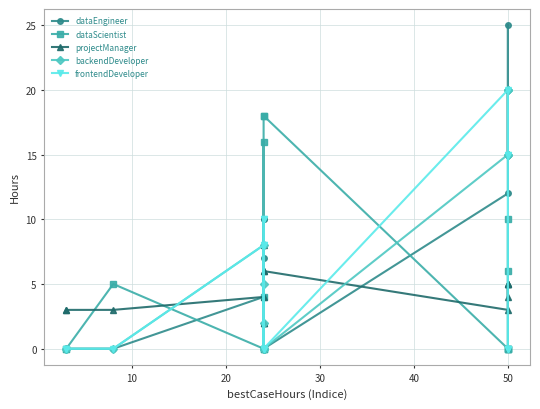

Rank the series at 50 from lowest to highest value.

dataScientist, projectManager, dataEngineer, backendDeveloper, frontendDeveloper